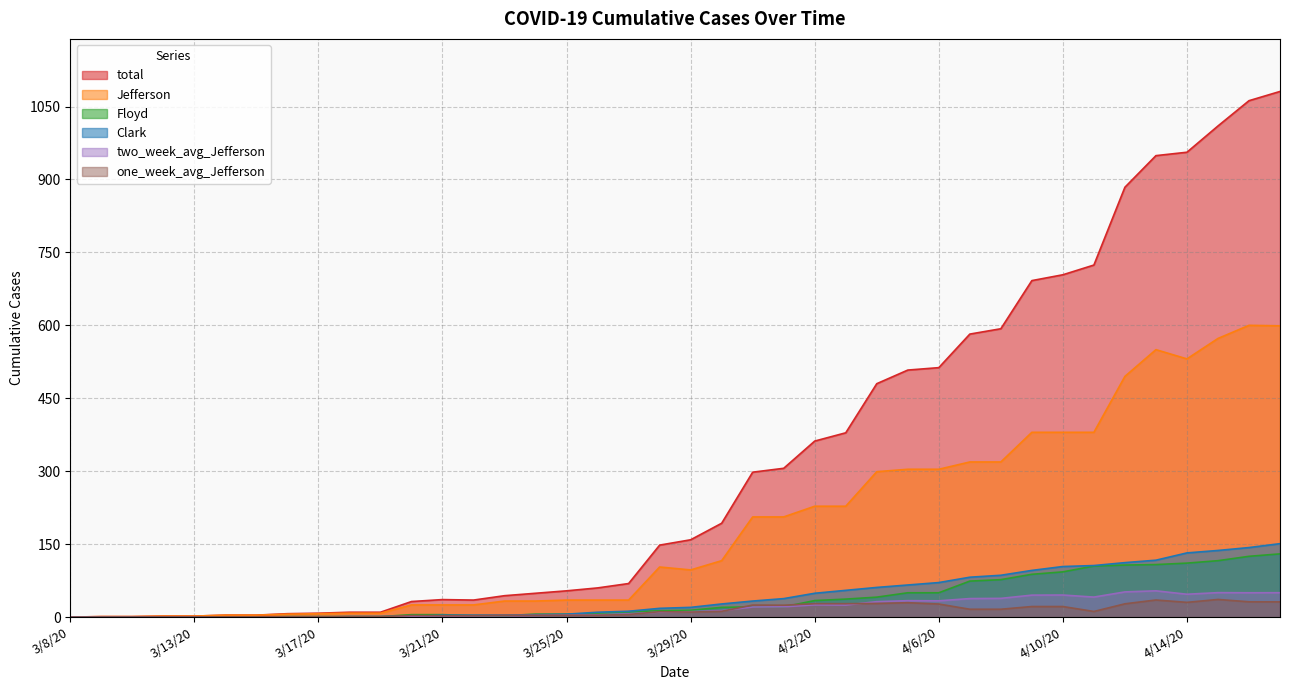

Reading left to right, what are all the values shown in this chart?

total: 3/8/20=0.0	3/9/20=1.0	3/11/20=1.0	3/12/20=2.0	3/13/20=2.0	3/14/20=4.0	3/15/20=4.0	3/16/20=7.0	3/17/20=8.0	3/18/20=10.0	3/19/20=10.0	3/20/20=32.0	3/21/20=36.0	3/22/20=35.0	3/23/20=44.0	3/24/20=49.0	3/25/20=54.0	3/26/20=60.0	3/27/20=69.0	3/28/20=148.0	3/29/20=159.0	3/30/20=193.0	3/31/20=298.0	4/1/20=306.0	4/2/20=362.0	4/3/20=379.0	4/4/20=480.0	4/5/20=508.0	4/6/20=513.0	4/7/20=582.0	4/8/20=593.0	4/9/20=692.0	4/10/20=704.0	4/11/20=724.0	4/12/20=884.0	4/13/20=949.0	4/14/20=956.0	4/15/20=1010.0	4/16/20=1062.0	4/17/20=1081.0
Clark: 3/8/20=0.0	3/9/20=0.0	3/11/20=0.0	3/12/20=0.0	3/13/20=0.0	3/14/20=0.0	3/15/20=0.0	3/16/20=0.0	3/17/20=0.0	3/18/20=1.0	3/19/20=1.0	3/20/20=1.0	3/21/20=4.0	3/22/20=4.0	3/23/20=4.0	3/24/20=5.0	3/25/20=6.0	3/26/20=10.0	3/27/20=12.0	3/28/20=18.0	3/29/20=20.0	3/30/20=27.0	3/31/20=33.0	4/1/20=38.0	4/2/20=49.0	4/3/20=55.0	4/4/20=61.0	4/5/20=66.0	4/6/20=71.0	4/7/20=82.0	4/8/20=86.0	4/9/20=96.0	4/10/20=104.0	4/11/20=106.0	4/12/20=112.0	4/13/20=117.0	4/14/20=132.0	4/15/20=137.0	4/16/20=143.0	4/17/20=151.0
Jefferson: 3/8/20=0.0	3/9/20=1.0	3/11/20=1.0	3/12/20=2.0	3/13/20=2.0	3/14/20=4.0	3/15/20=4.0	3/16/20=6.0	3/17/20=7.0	3/18/20=8.0	3/19/20=8.0	3/20/20=25.0	3/21/20=25.0	3/22/20=25.0	3/23/20=33.0	3/24/20=33.0	3/25/20=35.0	3/26/20=35.0	3/27/20=35.0	3/28/20=103.0	3/29/20=97.0	3/30/20=116.0	3/31/20=206.0	4/1/20=206.0	4/2/20=228.0	4/3/20=228.0	4/4/20=299.0	4/5/20=304.0	4/6/20=304.0	4/7/20=319.0	4/8/20=319.0	4/9/20=380.0	4/10/20=380.0	4/11/20=380.0	4/12/20=495.0	4/13/20=550.0	4/14/20=531.0	4/15/20=573.0	4/16/20=600.0	4/17/20=599.0
Floyd: 3/8/20=0.0	3/9/20=0.0	3/11/20=0.0	3/12/20=0.0	3/13/20=0.0	3/14/20=0.0	3/15/20=0.0	3/16/20=1.0	3/17/20=1.0	3/18/20=1.0	3/19/20=1.0	3/20/20=5.0	3/21/20=5.0	3/22/20=3.0	3/23/20=3.0	3/24/20=6.0	3/25/20=6.0	3/26/20=7.0	3/27/20=11.0	3/28/20=13.0	3/29/20=14.0	3/30/20=20.0	3/31/20=21.0	4/1/20=21.0	4/2/20=34.0	4/3/20=37.0	4/4/20=41.0	4/5/20=50.0	4/6/20=50.0	4/7/20=74.0	4/8/20=77.0	4/9/20=88.0	4/10/20=93.0	4/11/20=105.0	4/12/20=107.0	4/13/20=108.0	4/14/20=111.0	4/15/20=116.0	4/16/20=125.0	4/17/20=130.0
two_week_avg_Jefferson: 3/8/20=0.0	3/9/20=0.1	3/11/20=0.1	3/12/20=0.1	3/13/20=0.1	3/14/20=0.3	3/15/20=0.3	3/16/20=0.4	3/17/20=0.5	3/18/20=0.6	3/19/20=0.7	3/20/20=1.8	3/21/20=2.6	3/22/20=2.5	3/23/20=3.1	3/24/20=3.4	3/25/20=4.1	3/26/20=4.8	3/27/20=6.6	3/28/20=10.3	3/29/20=11.1	3/30/20=13.3	3/31/20=20.7	4/1/20=21.1	4/2/20=25.1	4/3/20=24.8	4/4/20=31.7	4/5/20=33.8	4/6/20=33.5	4/7/20=38.1	4/8/20=38.5	4/9/20=45.1	4/10/20=45.4	4/11/20=41.1	4/12/20=51.8	4/13/20=54.0	4/14/20=47.0	4/15/20=50.3	4/16/20=50.0	4/17/20=50.1
one_week_avg_Jefferson: 3/8/20=0.0	3/9/20=0.1	3/11/20=0.1	3/12/20=0.3	3/13/20=0.3	3/14/20=0.6	3/15/20=0.6	3/16/20=0.7	3/17/20=0.9	3/18/20=1.0	3/19/20=1.0	3/20/20=3.3	3/21/20=3.0	3/22/20=3.0	3/23/20=3.9	3/24/20=3.7	3/25/20=3.9	3/26/20=3.9	3/27/20=5.3	3/28/20=11.1	3/29/20=10.3	3/30/20=11.9	3/31/20=24.7	4/1/20=24.4	4/2/20=27.6	4/3/20=27.6	4/4/20=28.0	4/5/20=29.6	4/6/20=26.9	4/7/20=16.1	4/8/20=16.1	4/9/20=21.7	4/10/20=21.7	4/11/20=11.6	4/12/20=27.3	4/13/20=35.1	4/14/20=30.3	4/15/20=36.3	4/16/20=31.4	4/17/20=31.3